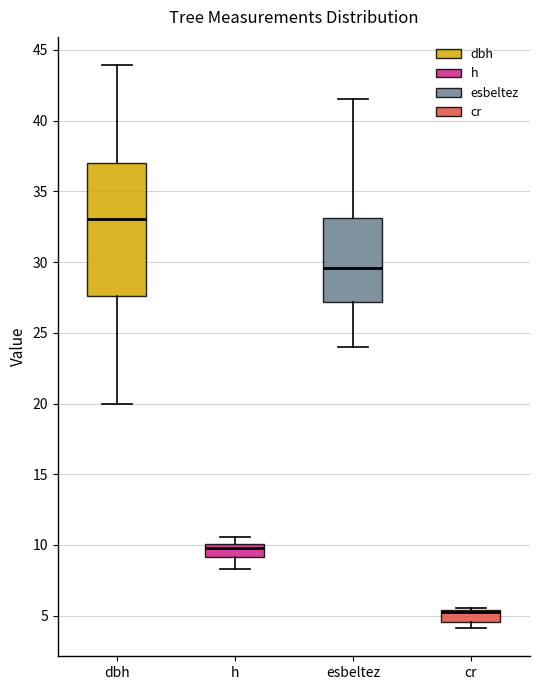

Where does the upper whisker of the box for dbh end on the y-axis? The values are not printed on the chart, so give them approximately, as read against the axis.

44.0